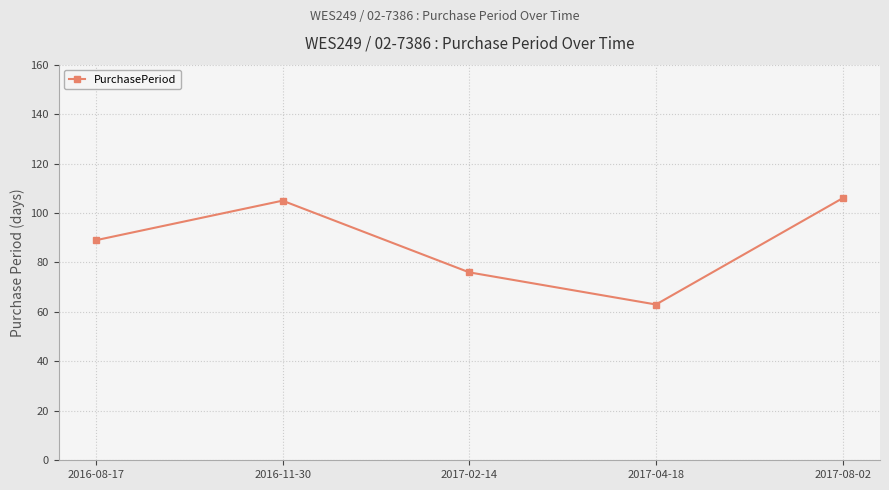

Which label corresponds to the smallest value in the chart?

2017-04-18